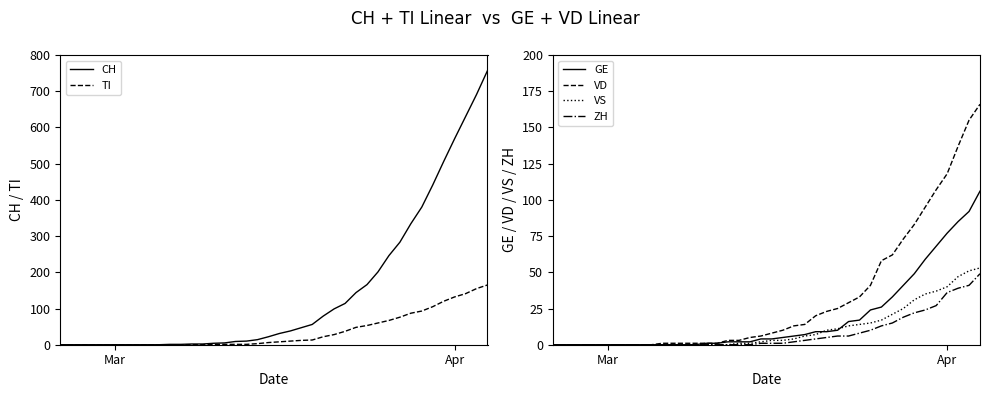

How many lines are shown in the chart?

6